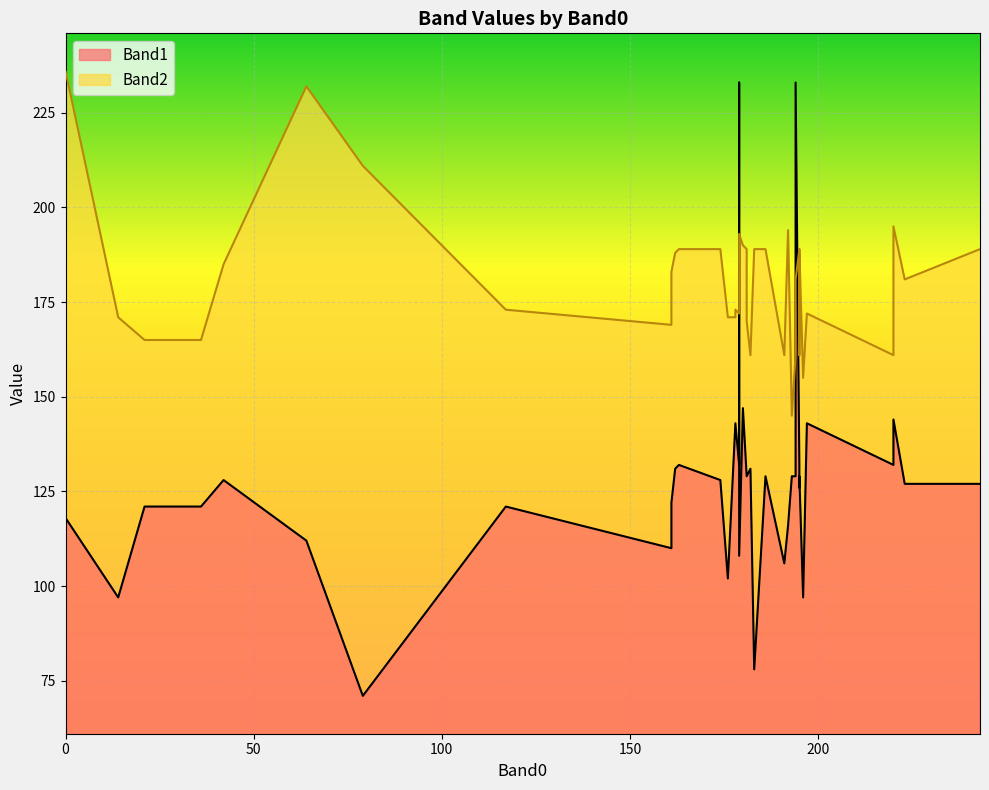

The Band2 series shows 189 at 195. True or false?

True